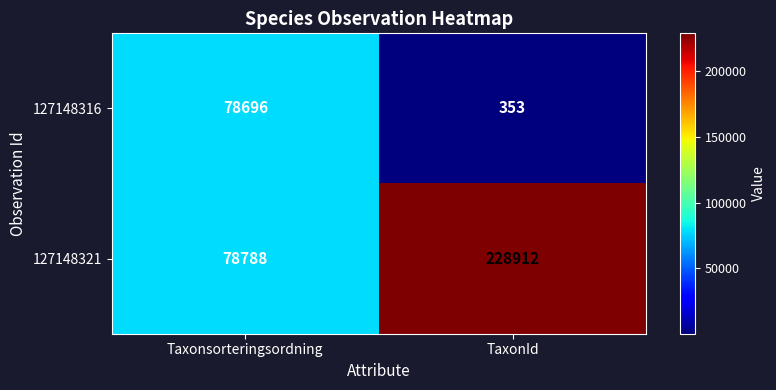

What is the sum of all 127148321 values?

307700